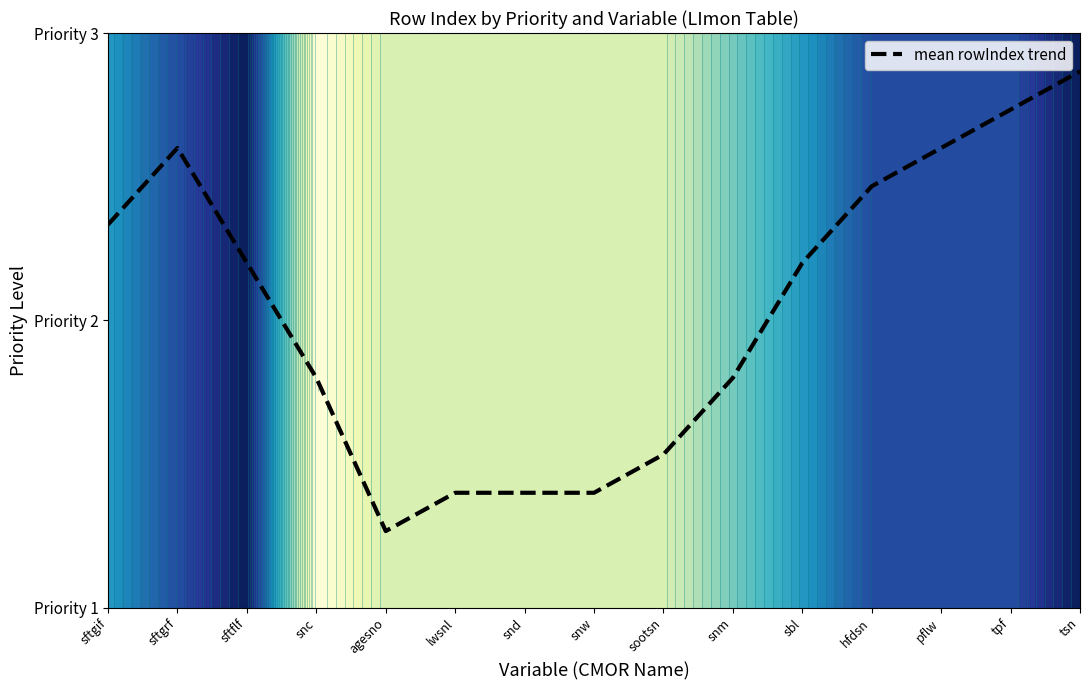

What is the change in value from snd to tsn?

+1.5